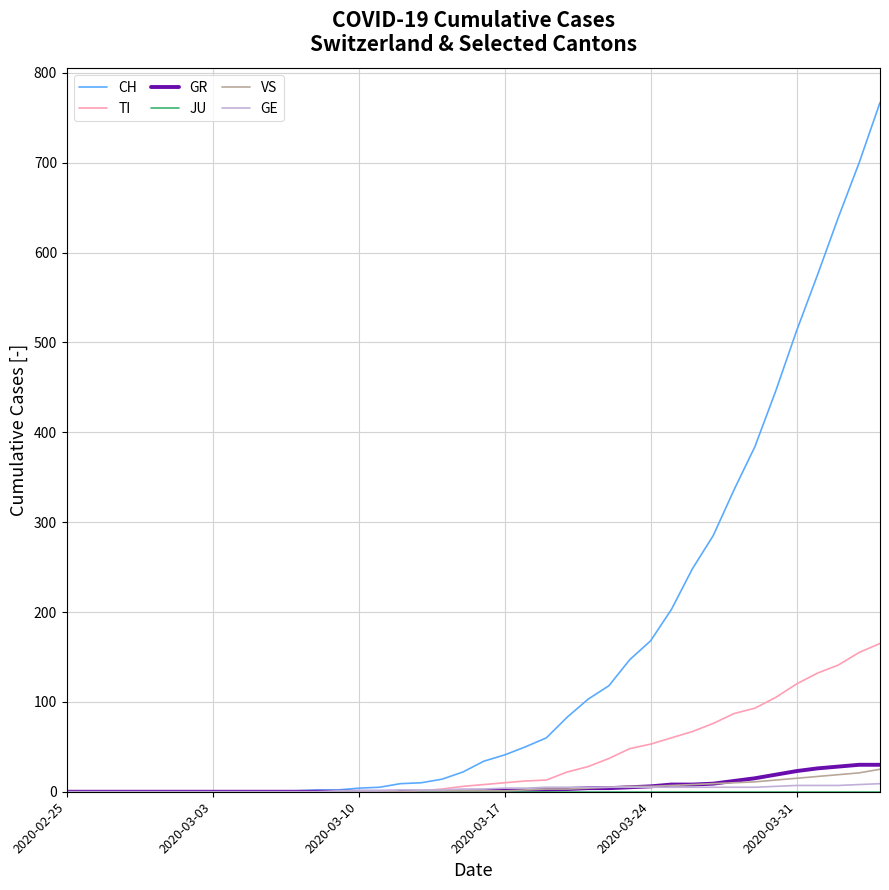

What is the greatest value displayed?

767